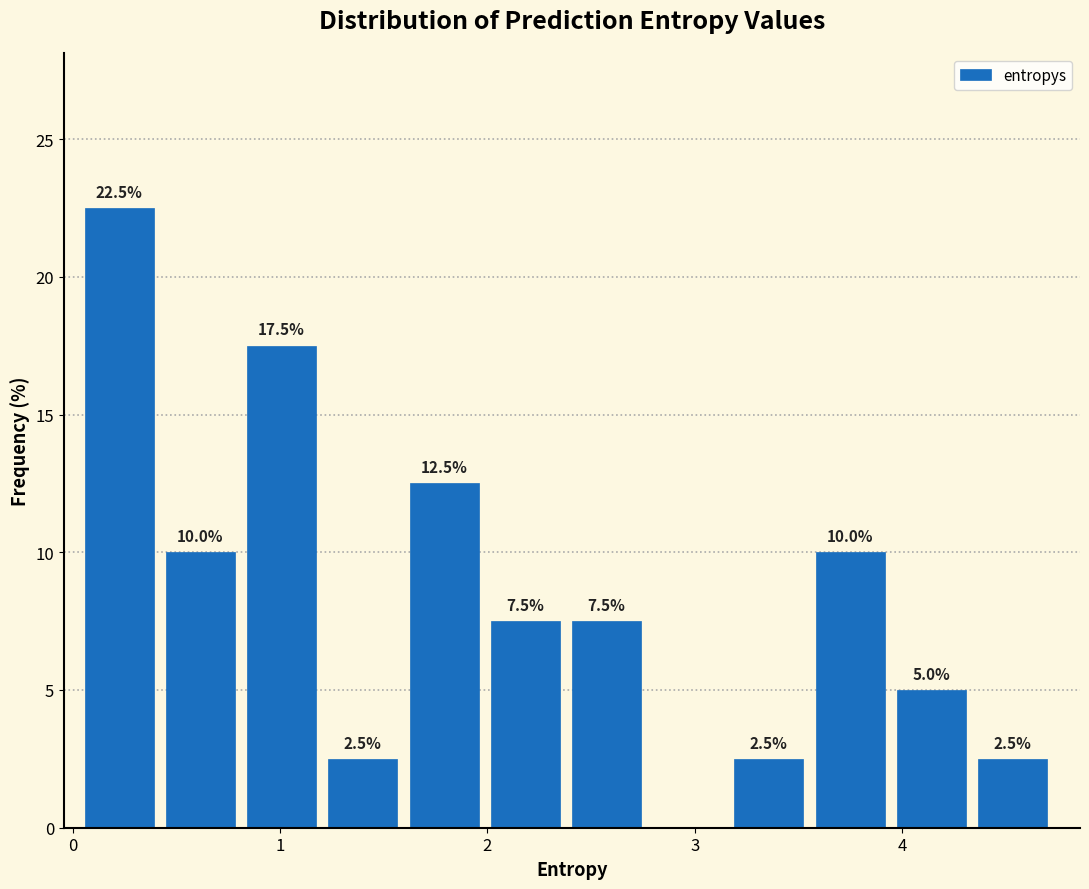

Around what value on the x-axis is the tallest bar? Give the approximate position of its centre, as read against the axis.

0.2